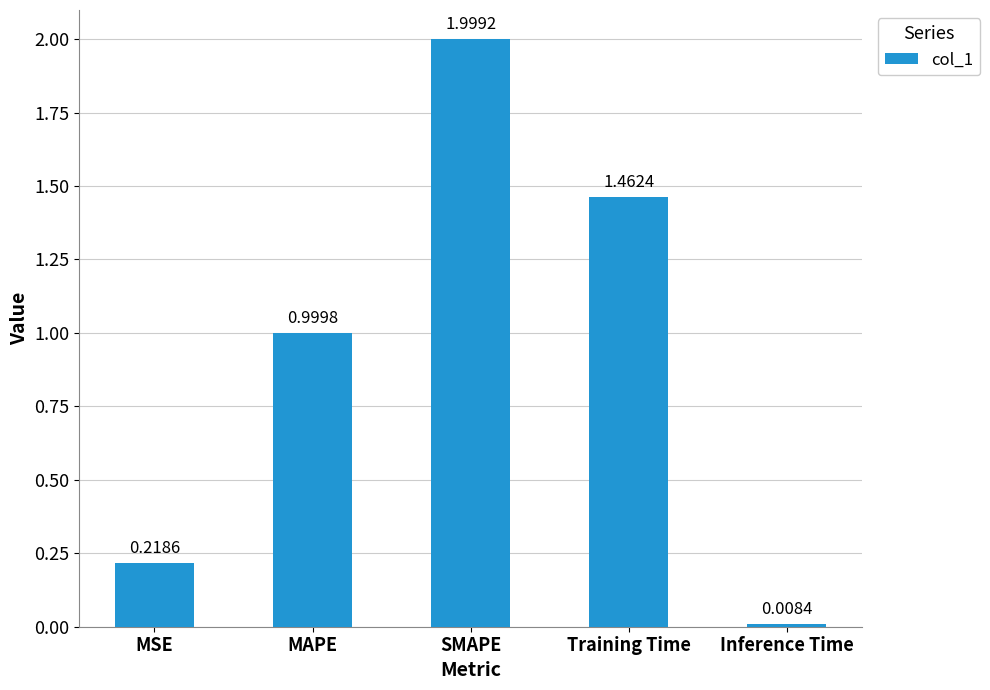

List the labels in order of value, largest first.

SMAPE, Training Time, MAPE, MSE, Inference Time